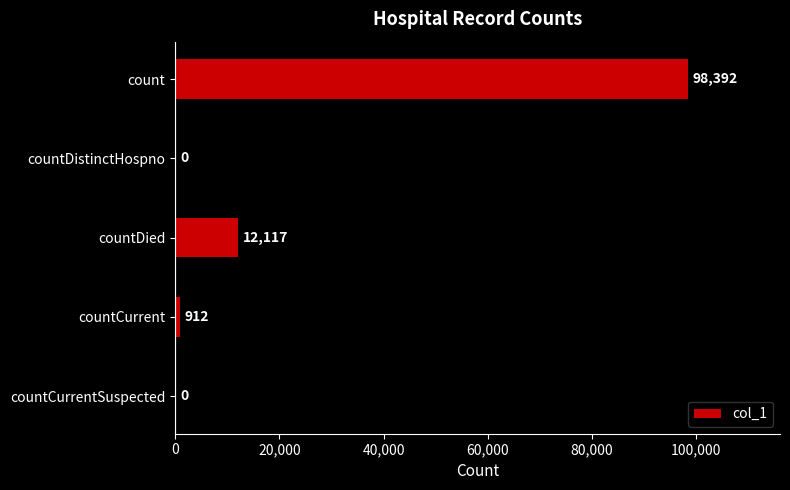

Where is the data nearest to the value 49196?

countDied